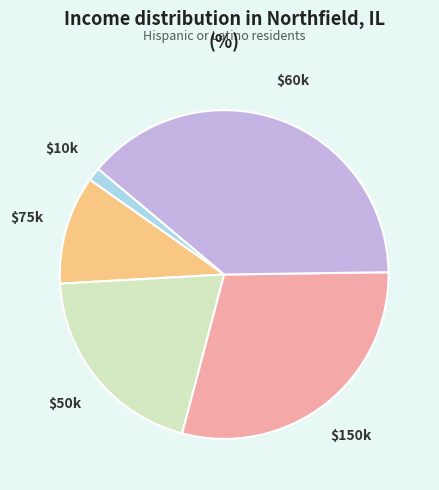

Does any single category account for the majority?

No